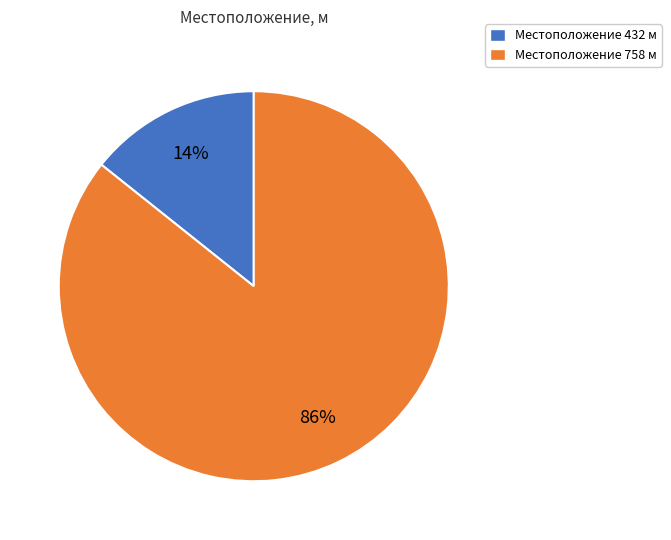

Rank the categories by value from lowest to highest.

Местоположение 432 м, Местоположение 758 м